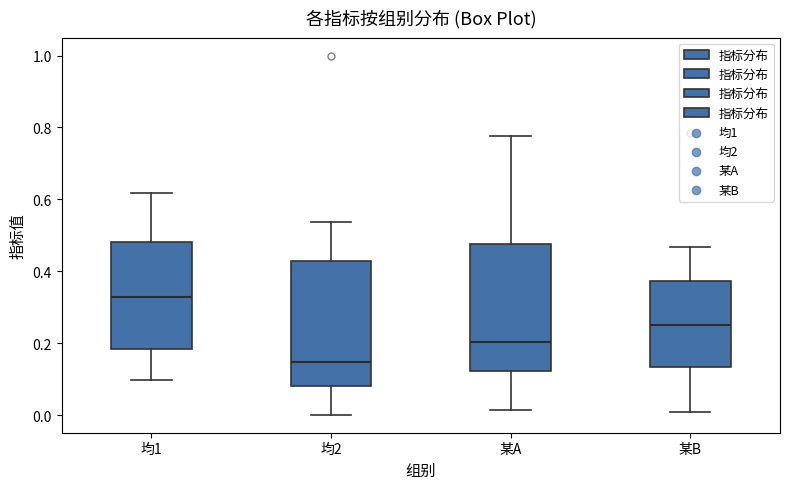

Reading left to right, transcribe this box plot: for each box, give where its median line is, the range the box spans, and where its two whiskers end, as read against the y-axis. The values are not printed on the chart, so give them approximately, as read against the axis.

均1: median 0.32, box 0.18 to 0.48, whiskers 0.10 to 0.62
均2: median 0.14, box 0.08 to 0.42, whiskers 0.00 to 0.54
某A: median 0.20, box 0.12 to 0.48, whiskers 0.02 to 0.78
某B: median 0.26, box 0.14 to 0.38, whiskers 0.02 to 0.46